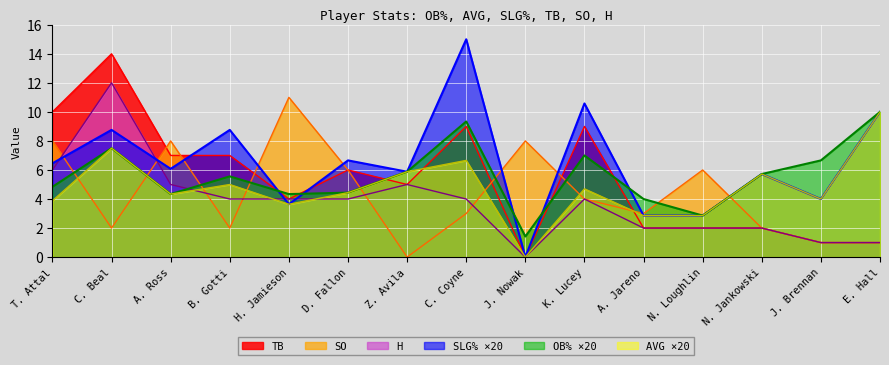

What position from the right is J. Nowak?

7